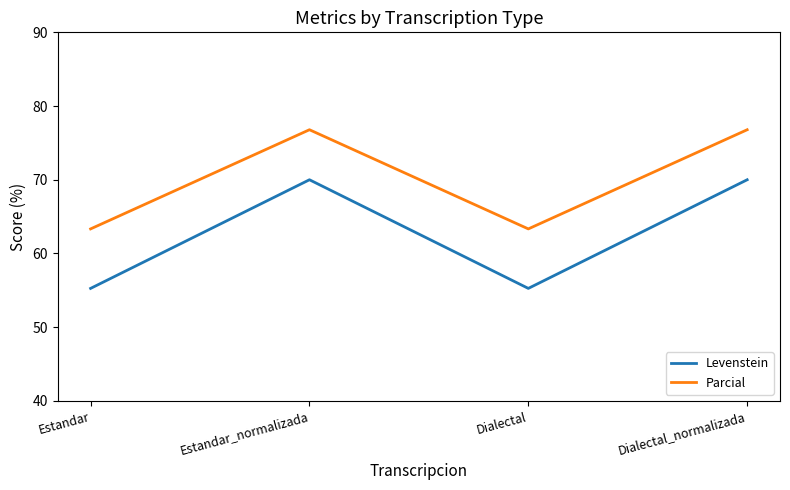

How many values in the Parcial series are below 76?

2